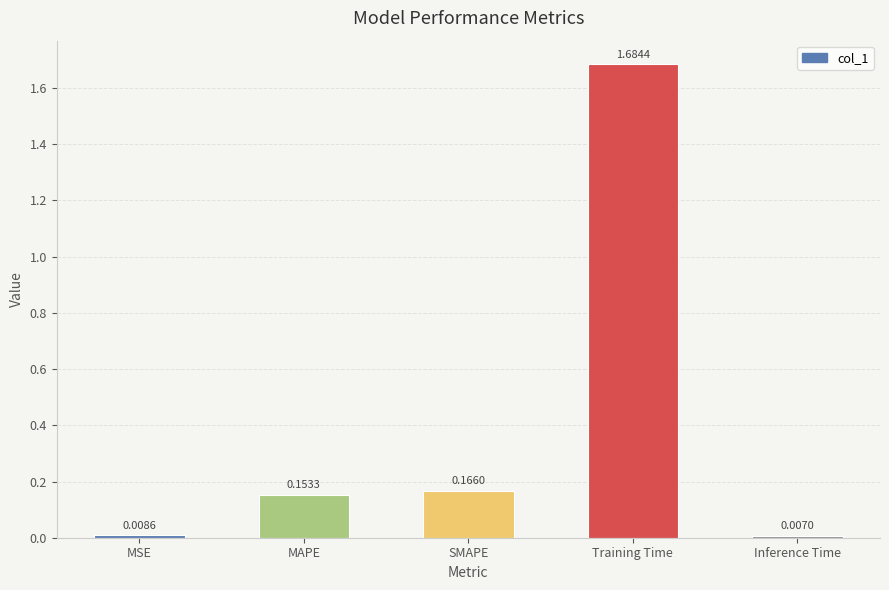

What is the label of the 1st bar from the right?

Inference Time